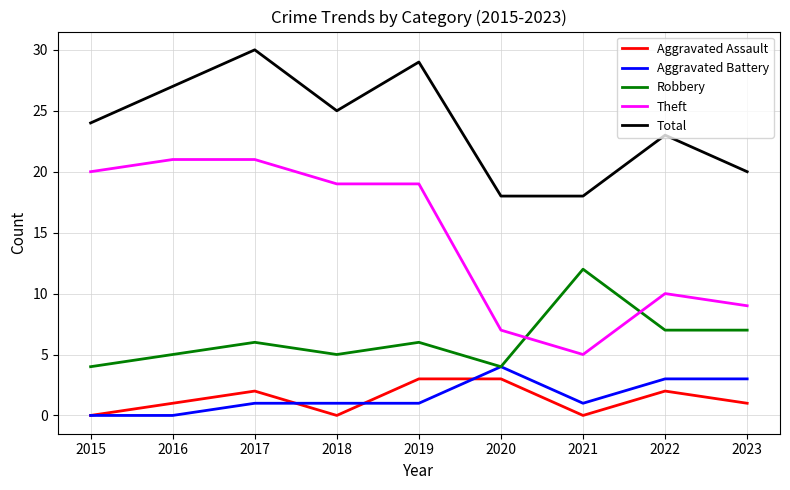

Reading left to right, transcribe all the data shown in this chart.

Aggravated Assault: 2015=0	2016=1	2017=2	2018=0	2019=3	2020=3	2021=0	2022=2	2023=1
Aggravated Battery: 2015=0	2016=0	2017=1	2018=1	2019=1	2020=4	2021=1	2022=3	2023=3
Robbery: 2015=4	2016=5	2017=6	2018=5	2019=6	2020=4	2021=12	2022=7	2023=7
Theft: 2015=20	2016=21	2017=21	2018=19	2019=19	2020=7	2021=5	2022=10	2023=9
Total: 2015=24	2016=27	2017=30	2018=25	2019=29	2020=18	2021=18	2022=23	2023=20